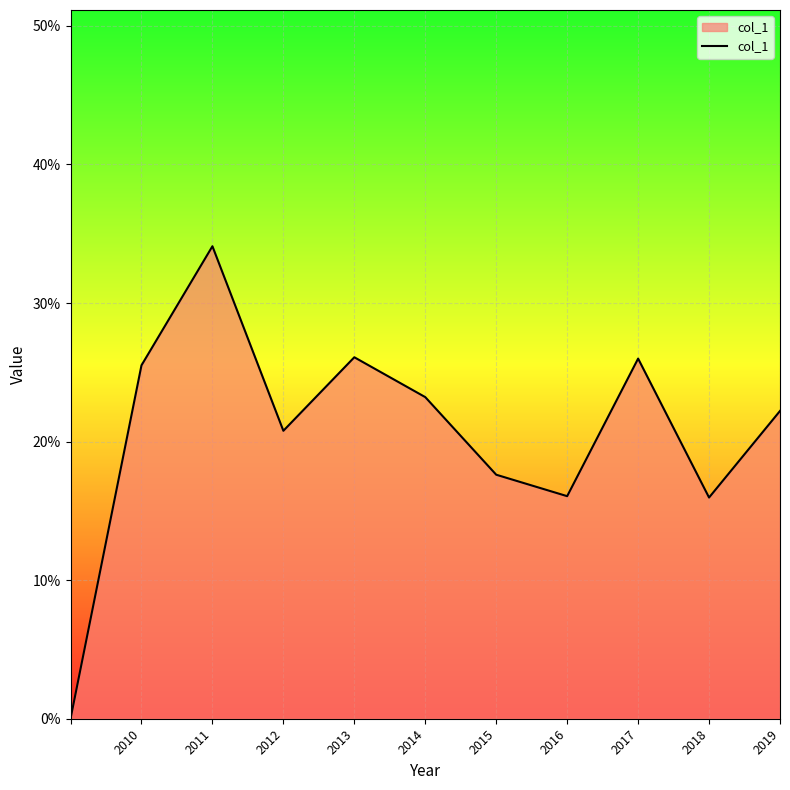

Does the chart display data point markers on the line(s)?

No